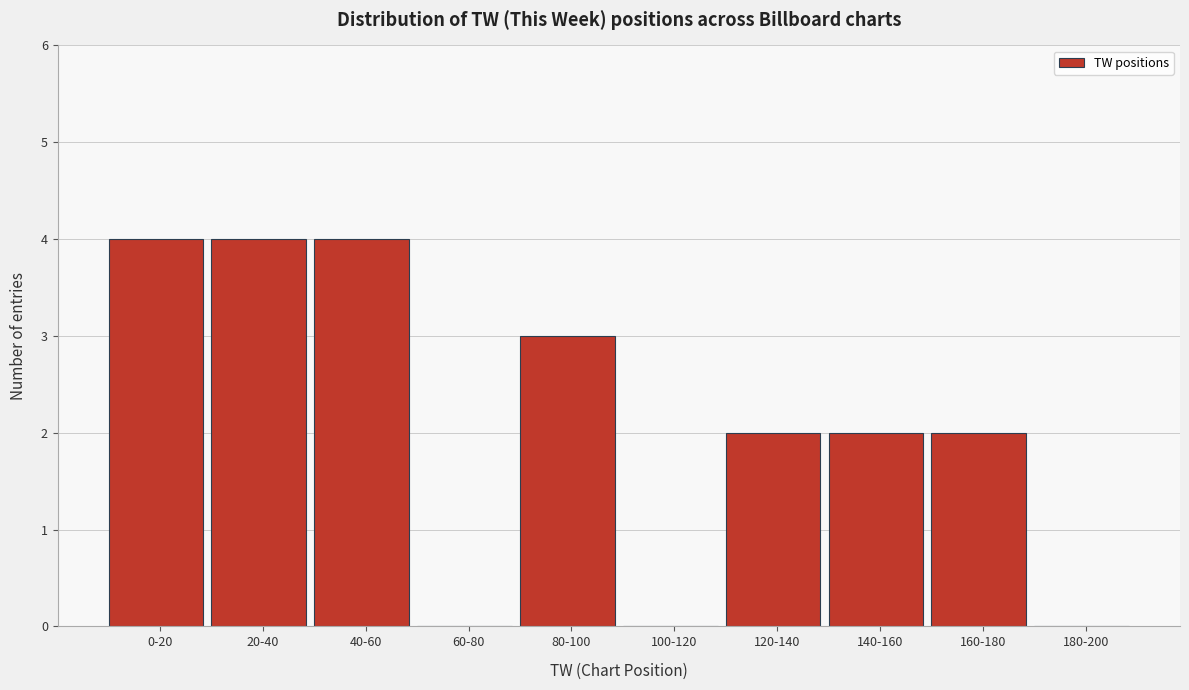

Reading right to left, what are all the values shown in this chart?

180-200=0	160-180=2	140-160=2	120-140=2	100-120=0	80-100=3	60-80=0	40-60=4	20-40=4	0-20=4